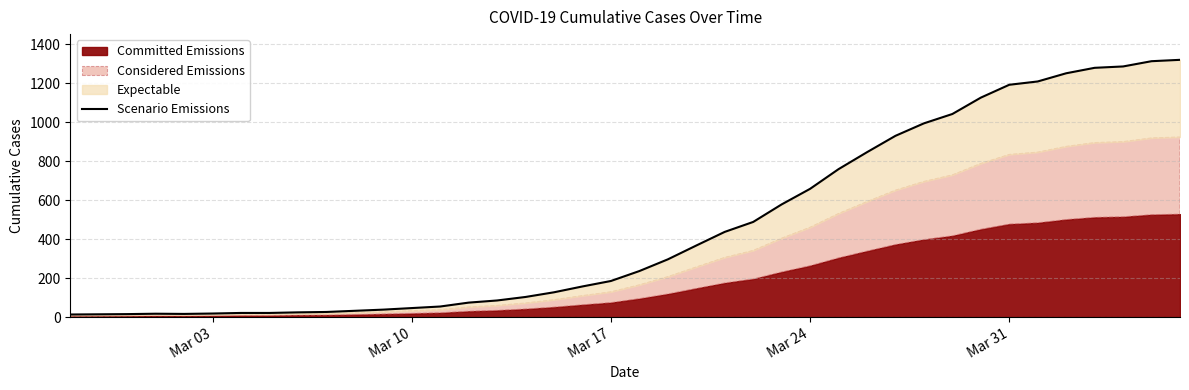

How many data points are less than 236?

20